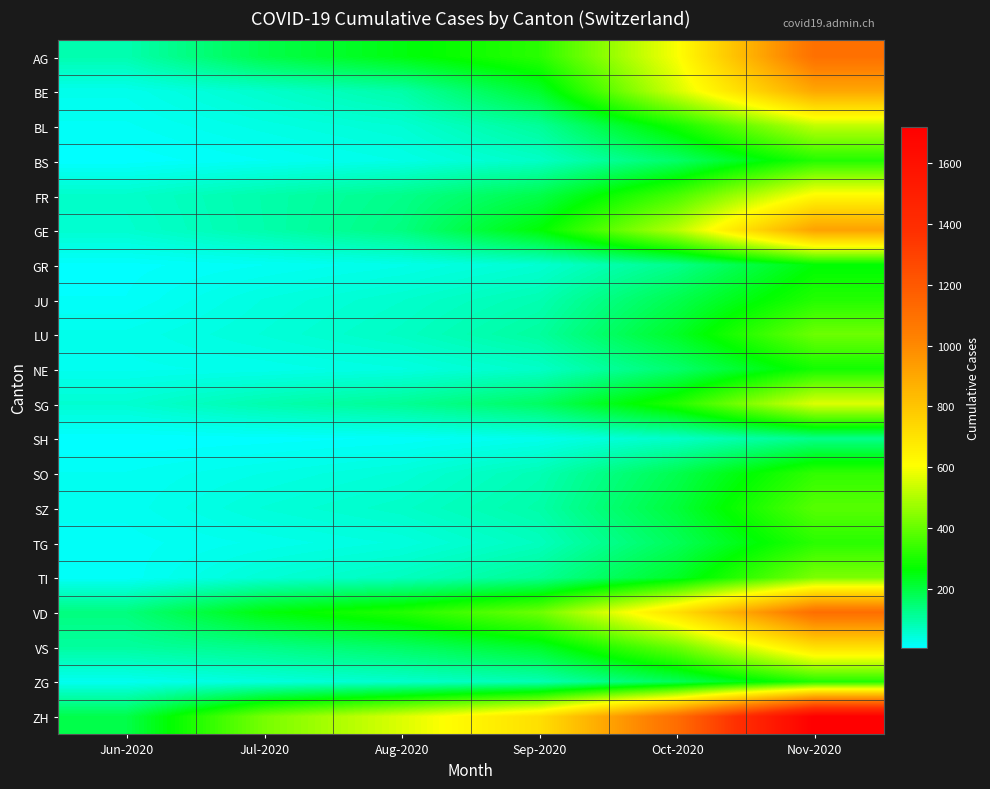

Reading right to left, what are all the values shown in this chart?

AG: Nov-2020=1100	Oct-2020=600	Sep-2020=320	Aug-2020=250	Jul-2020=190	Jun-2020=88
BE: Nov-2020=900	Oct-2020=550	Sep-2020=220	Aug-2020=95	Jul-2020=59	Jun-2020=27
BL: Nov-2020=520	Oct-2020=290	Sep-2020=110	Aug-2020=52	Jul-2020=35	Jun-2020=17
BS: Nov-2020=310	Oct-2020=160	Sep-2020=65	Aug-2020=32	Jul-2020=18	Jun-2020=7
FR: Nov-2020=620	Oct-2020=360	Sep-2020=190	Aug-2020=125	Jul-2020=93	Jun-2020=61
GE: Nov-2020=920	Oct-2020=510	Sep-2020=260	Aug-2020=135	Jul-2020=92	Jun-2020=56
GR: Nov-2020=260	Oct-2020=125	Sep-2020=52	Aug-2020=30	Jul-2020=18	Jun-2020=9
JU: Nov-2020=310	Oct-2020=185	Sep-2020=85	Aug-2020=58	Jul-2020=39	Jun-2020=12
LU: Nov-2020=410	Oct-2020=225	Sep-2020=105	Aug-2020=68	Jul-2020=46	Jun-2020=27
NE: Nov-2020=290	Oct-2020=155	Sep-2020=63	Aug-2020=37	Jul-2020=27	Jun-2020=23
SG: Nov-2020=560	Oct-2020=310	Sep-2020=165	Aug-2020=115	Jul-2020=89	Jun-2020=54
SH: Nov-2020=125	Oct-2020=63	Sep-2020=27	Aug-2020=13	Jul-2020=8	Jun-2020=5
SO: Nov-2020=330	Oct-2020=185	Sep-2020=83	Aug-2020=47	Jul-2020=32	Jun-2020=19
SZ: Nov-2020=380	Oct-2020=205	Sep-2020=95	Aug-2020=63	Jul-2020=46	Jun-2020=21
TG: Nov-2020=320	Oct-2020=175	Sep-2020=73	Aug-2020=40	Jul-2020=27	Jun-2020=15
TI: Nov-2020=430	Oct-2020=225	Sep-2020=115	Aug-2020=73	Jul-2020=50	Jun-2020=14
VD: Nov-2020=1110	Oct-2020=710	Sep-2020=410	Aug-2020=310	Jul-2020=252	Jun-2020=138
VS: Nov-2020=710	Oct-2020=410	Sep-2020=225	Aug-2020=165	Jul-2020=128	Jun-2020=105
ZG: Nov-2020=310	Oct-2020=175	Sep-2020=83	Aug-2020=58	Jul-2020=41	Jun-2020=23
ZH: Nov-2020=1720	Oct-2020=1110	Sep-2020=710	Aug-2020=560	Jul-2020=424	Jun-2020=190